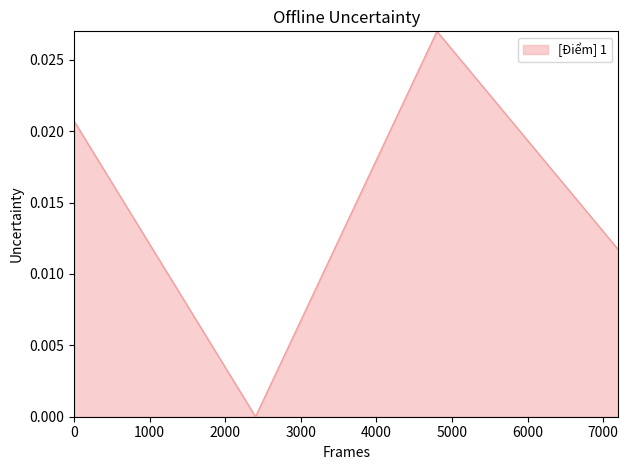

How many interior local valleys (lower than both neighbors) does the data have?

1